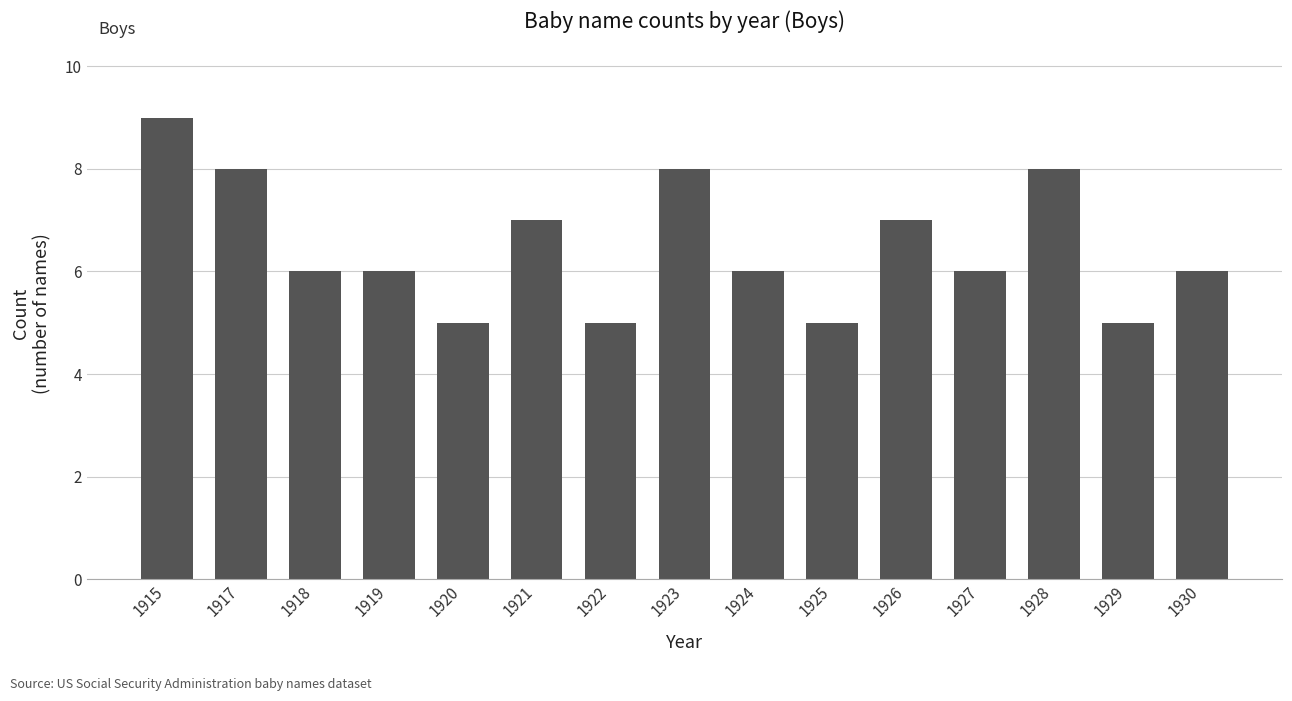

What is the minimum value shown in the chart?

5